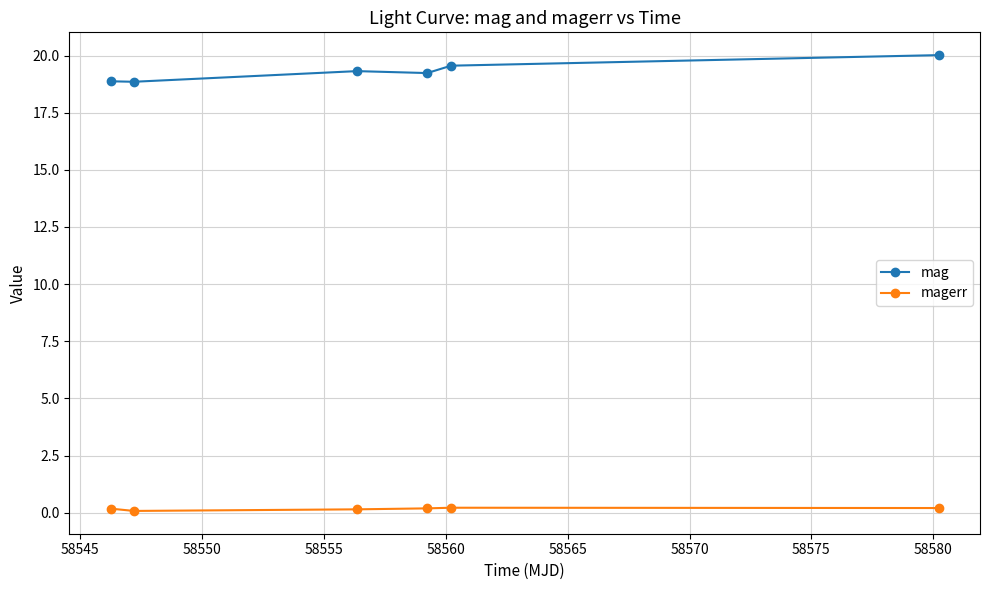

True or false: magerr and mag cross at least once.

False